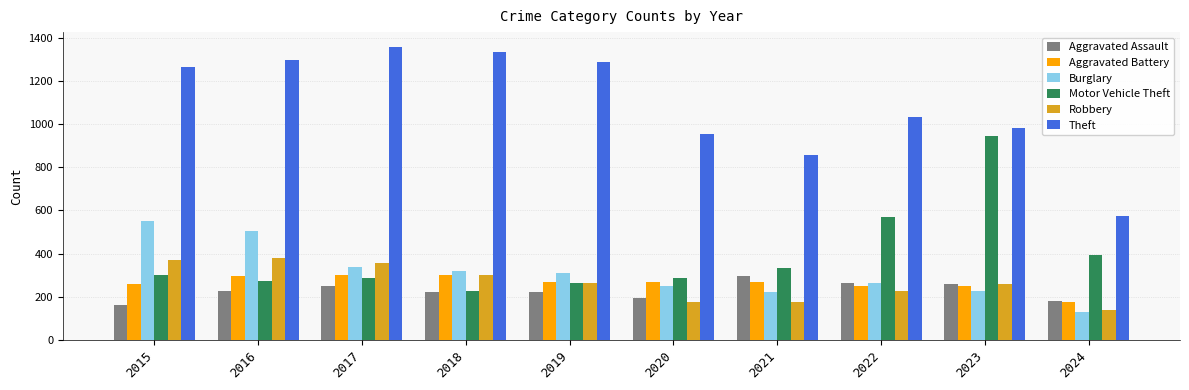

What is the average value of the Motor Vehicle Theft series?

387